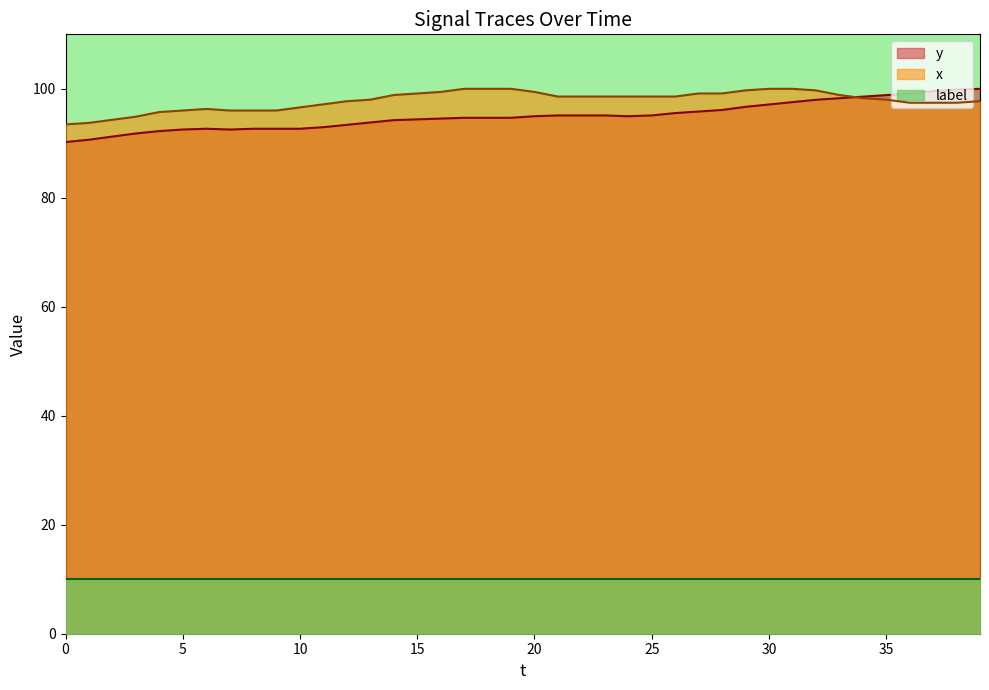

How many times do y and x cross each other?

1